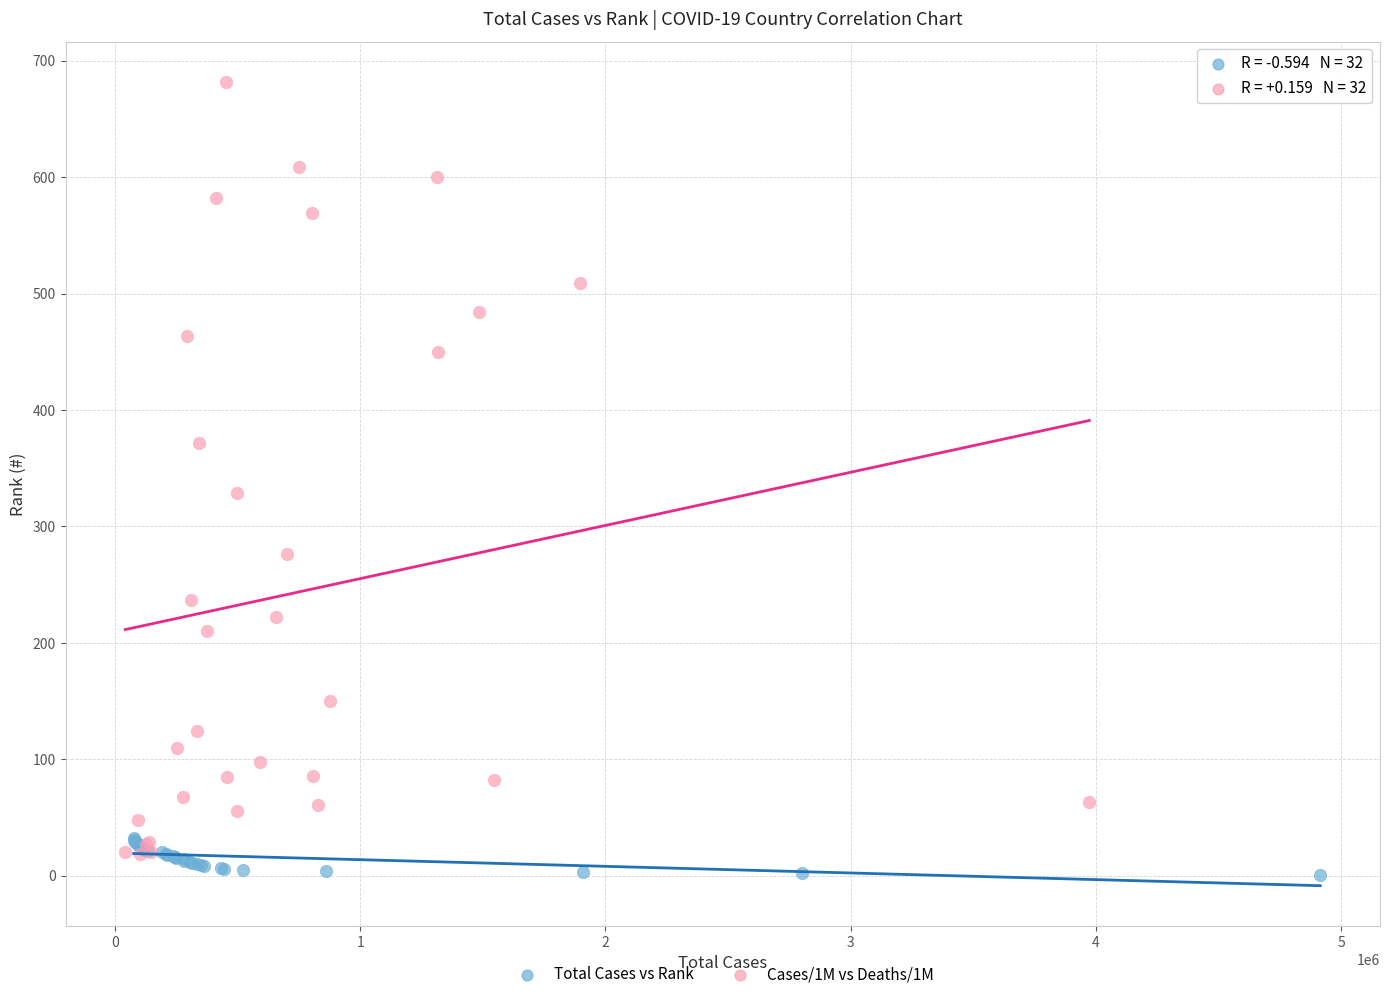

Which series has the largest Y range (max minus min)?

Cases/1M vs Deaths/1M